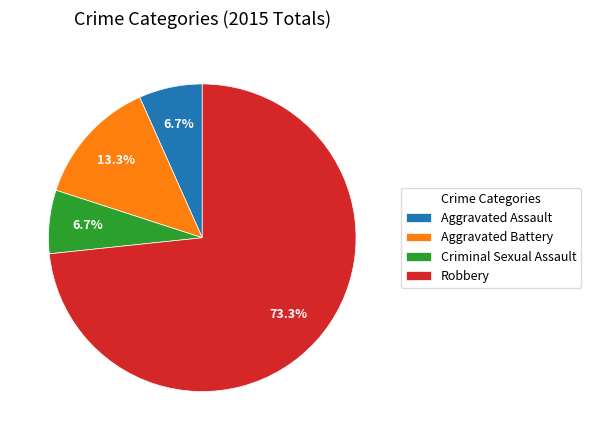

How many slices are in this pie chart?

4